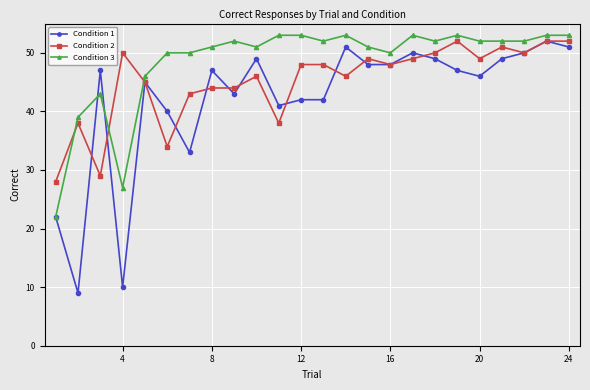

What is the value of the Condition 3 point at the 24th from the left?

53